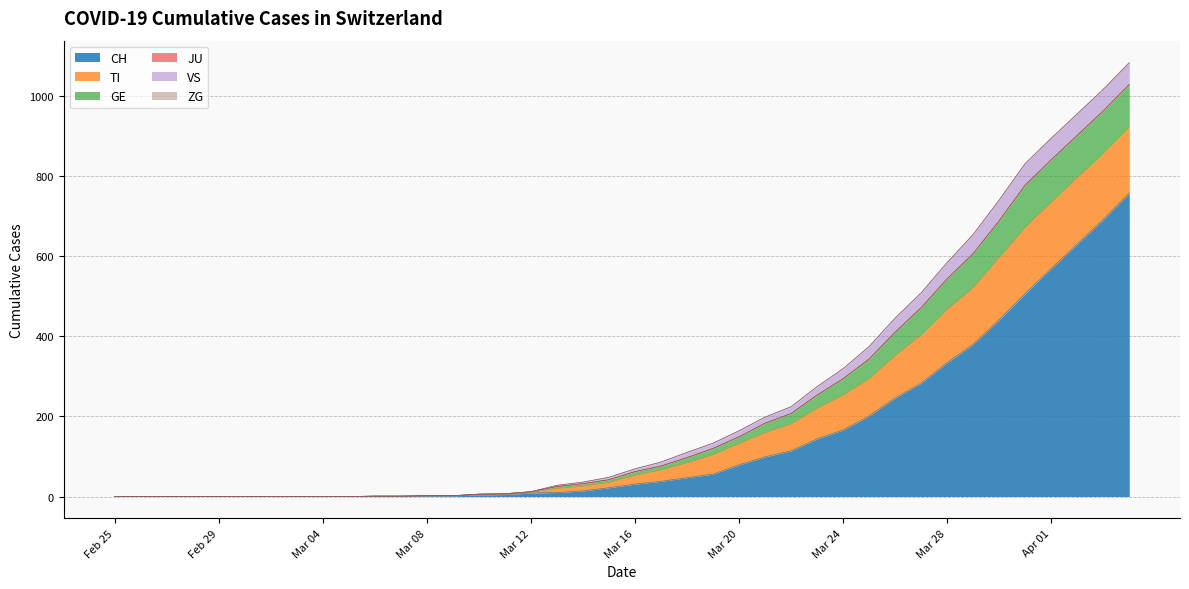

True or false: JU and VS intersect in this chart.

False